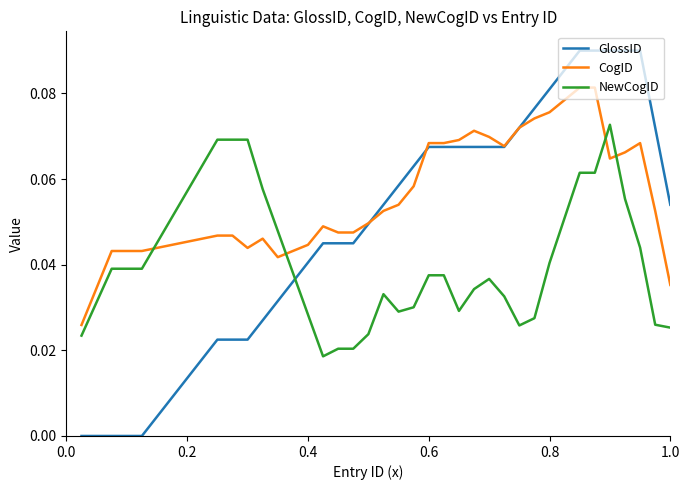

Which series has the largest total across all categories?

CogID